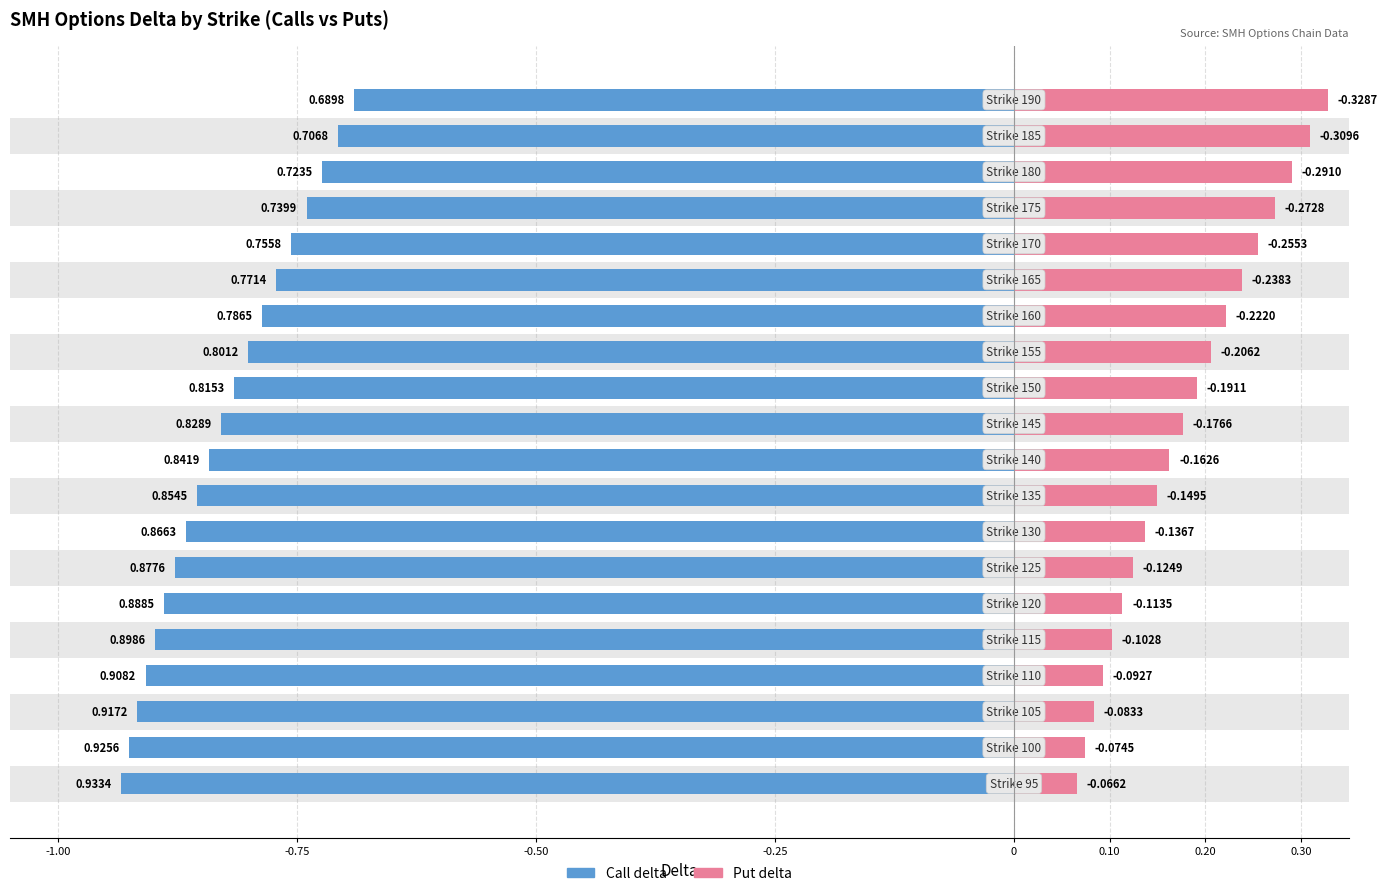

What is the sum of the Call delta values at 185 and 175?

1.4